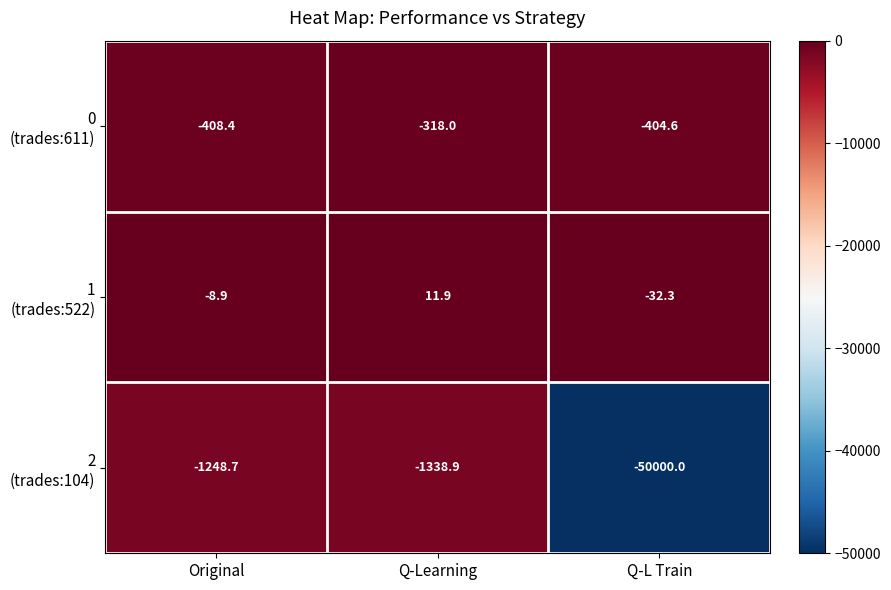

Which category has the highest value across all series?

Q-Learning